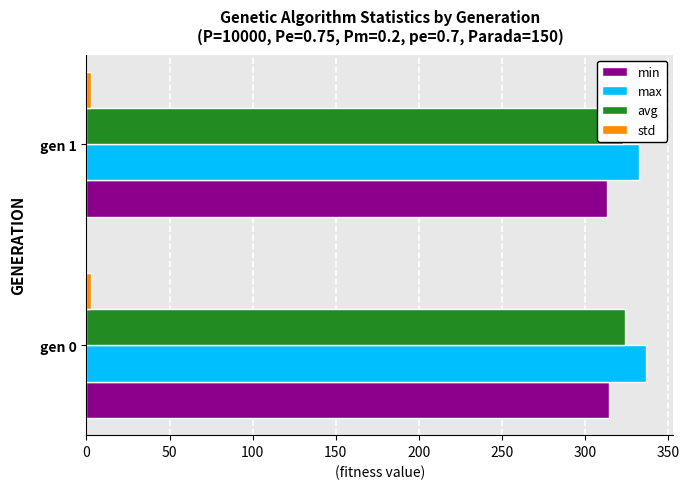

Rank the series at gen 0 from lowest to highest value.

std, min, avg, max